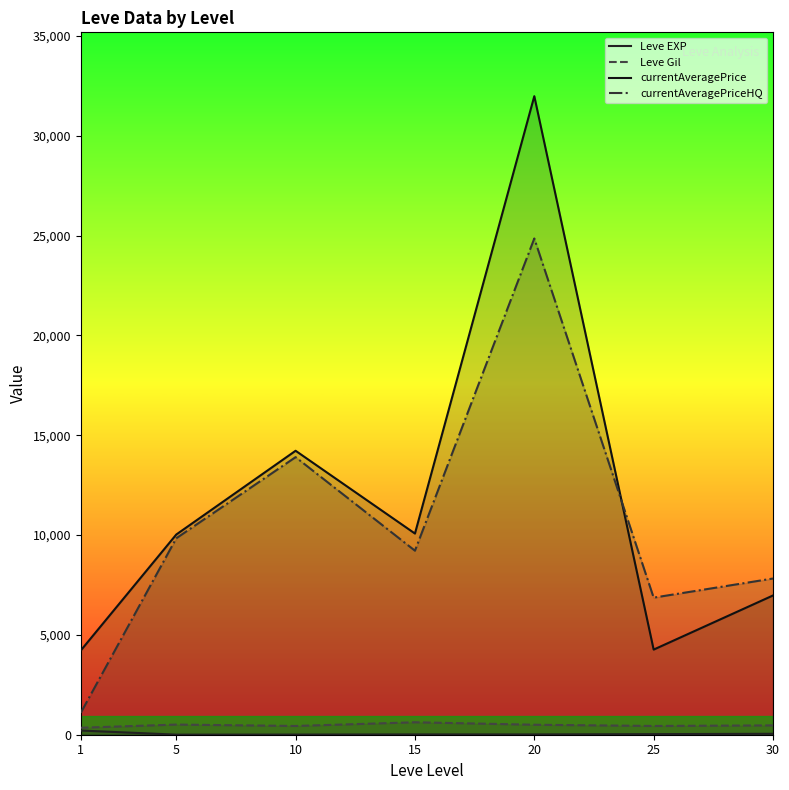

Is it true that Leve EXP equals 15.0 at 20?

True